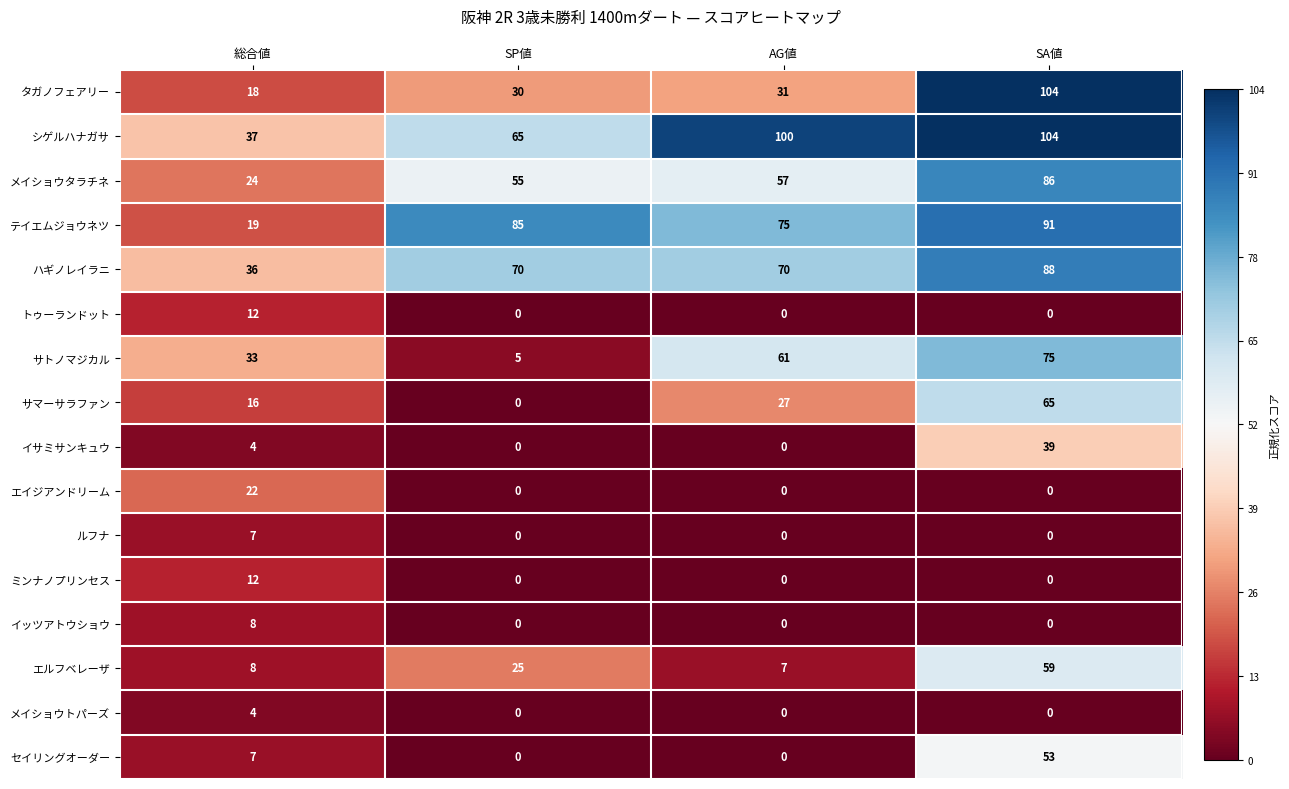

How many values in イサミサンキュウ are above zero?

2